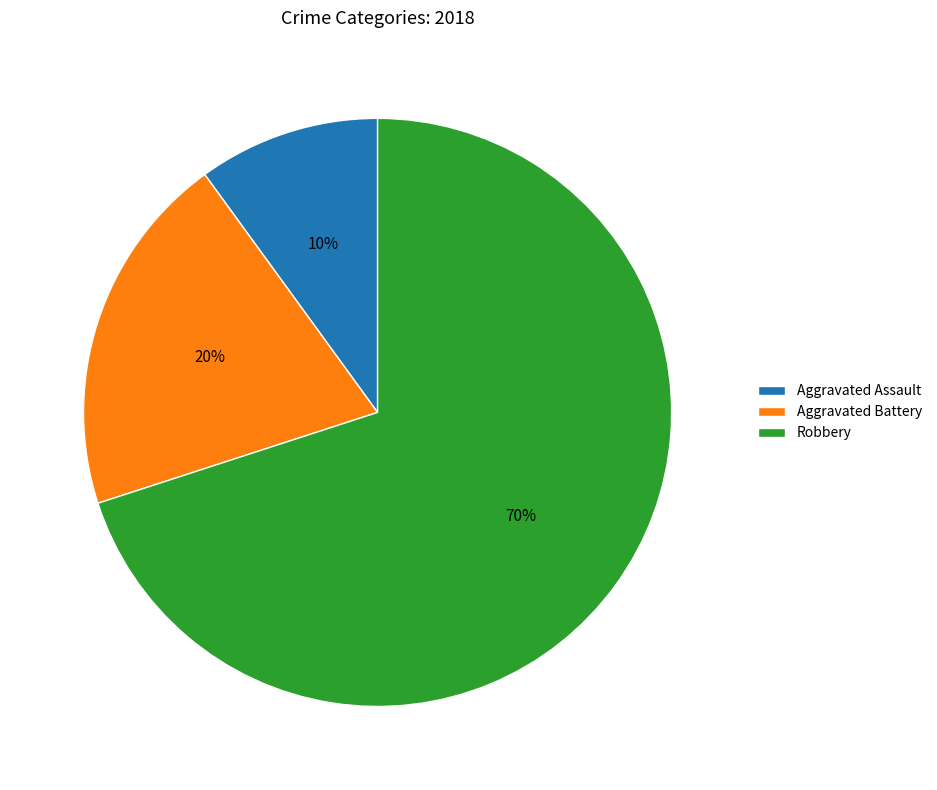

To the nearest percent, what is the difference between the largest and smallest slice percentages?

60%